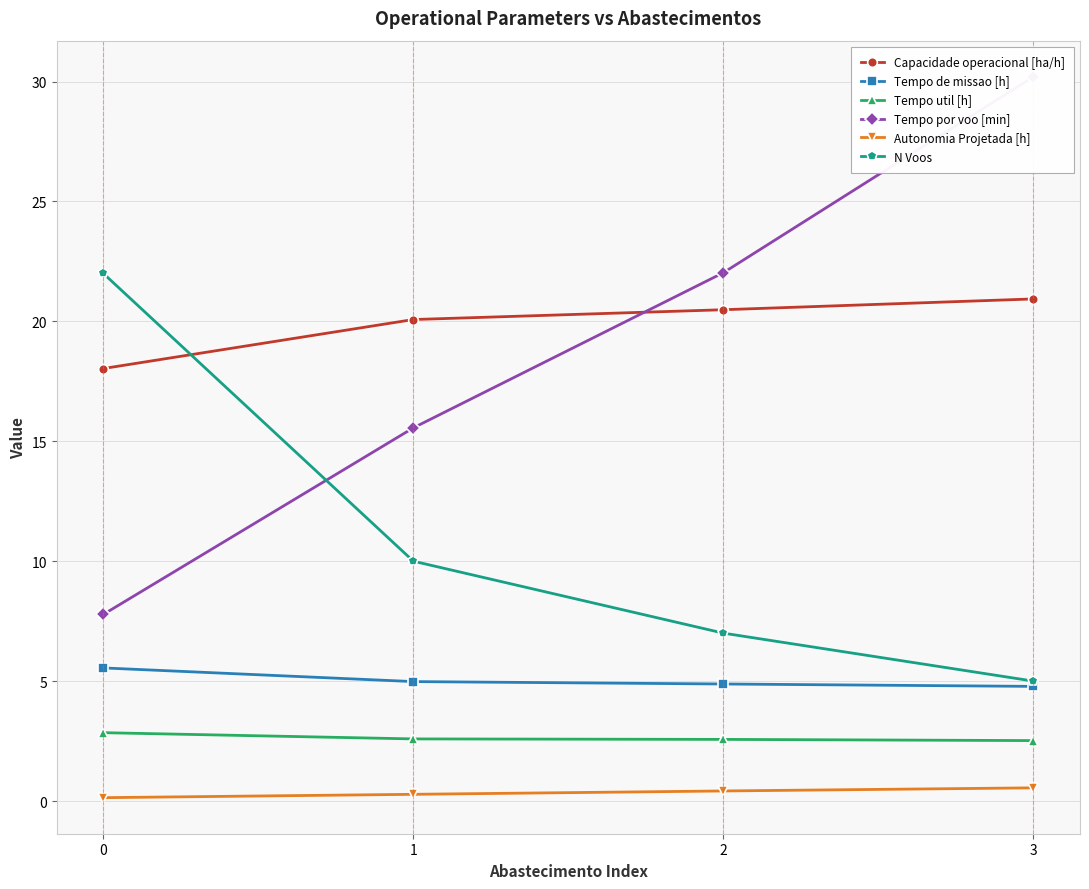

What is the total value across all series at 3?

64.0